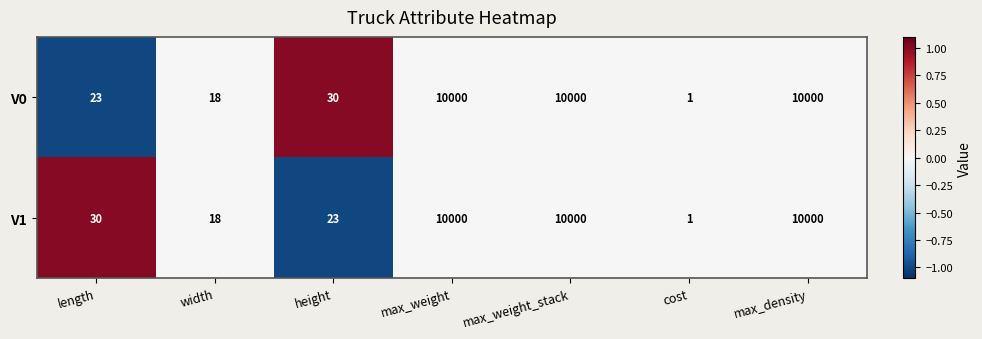

What is the approximate value of V1 at max_density?

10000